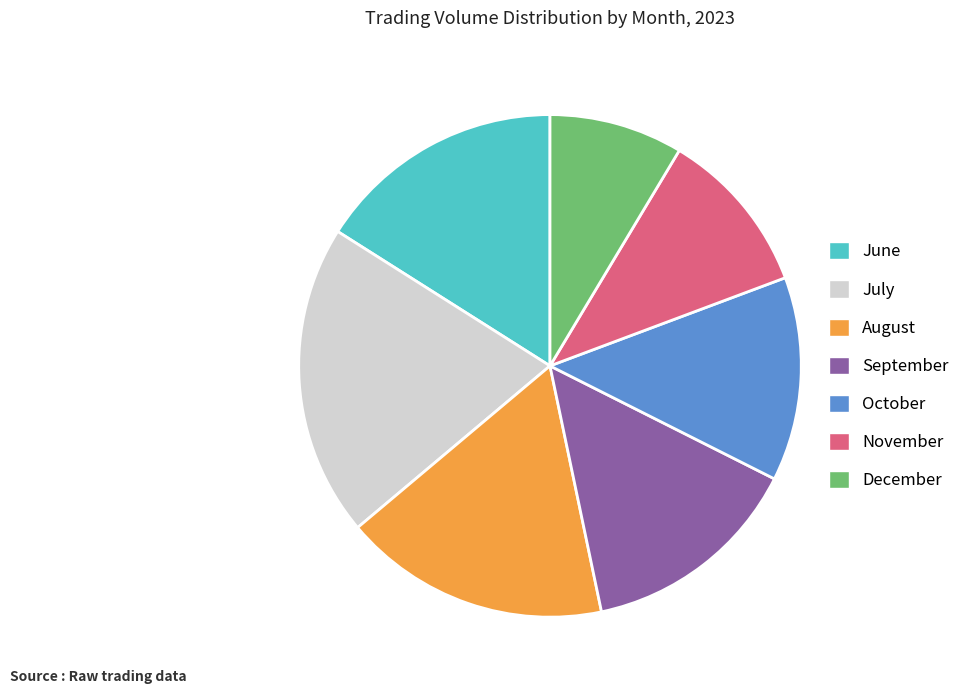

Does any single category account for the majority?

No